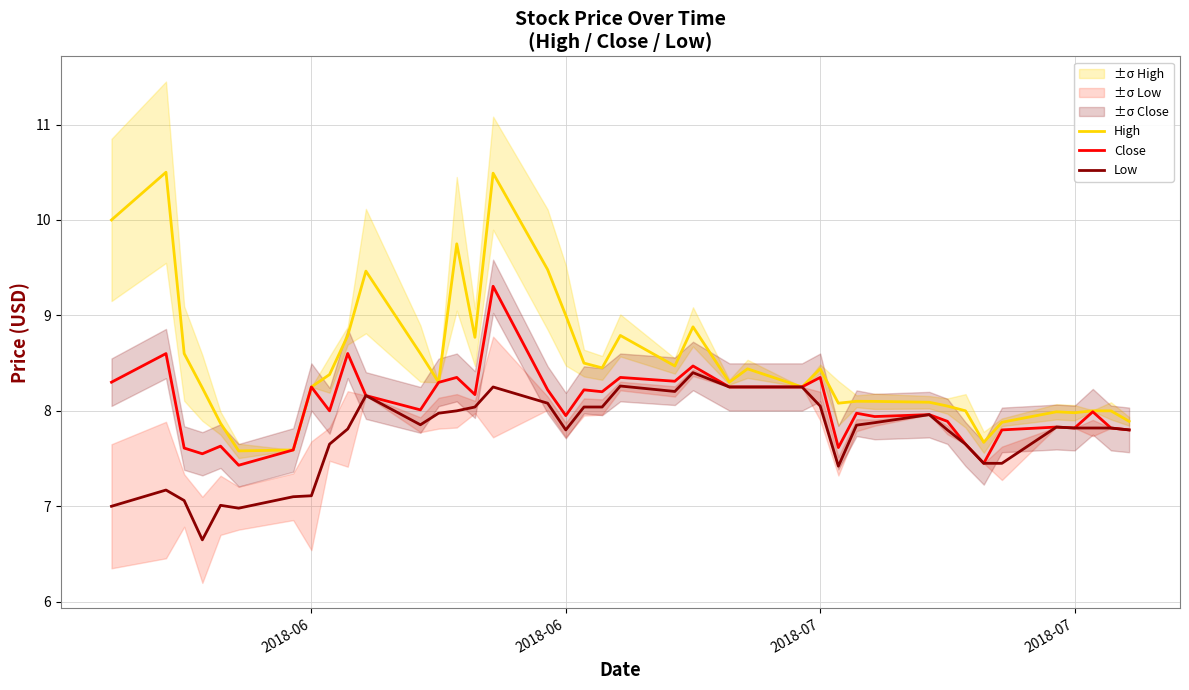

True or false: Close and High cross at least once.

False